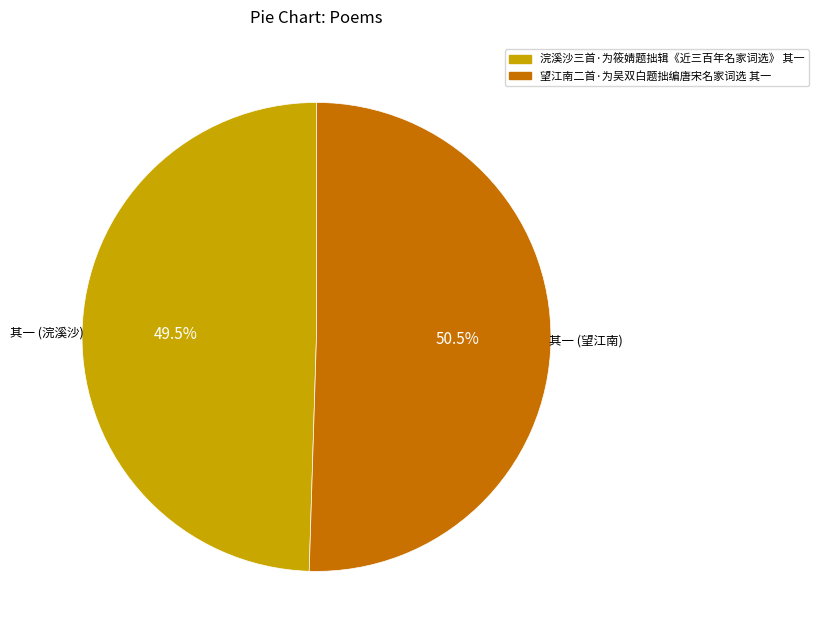

The 浣溪沙三首·为筱婧题拙辑《近三百年名家词选》 其一 slice represents 61% of the pie. True or false?

False